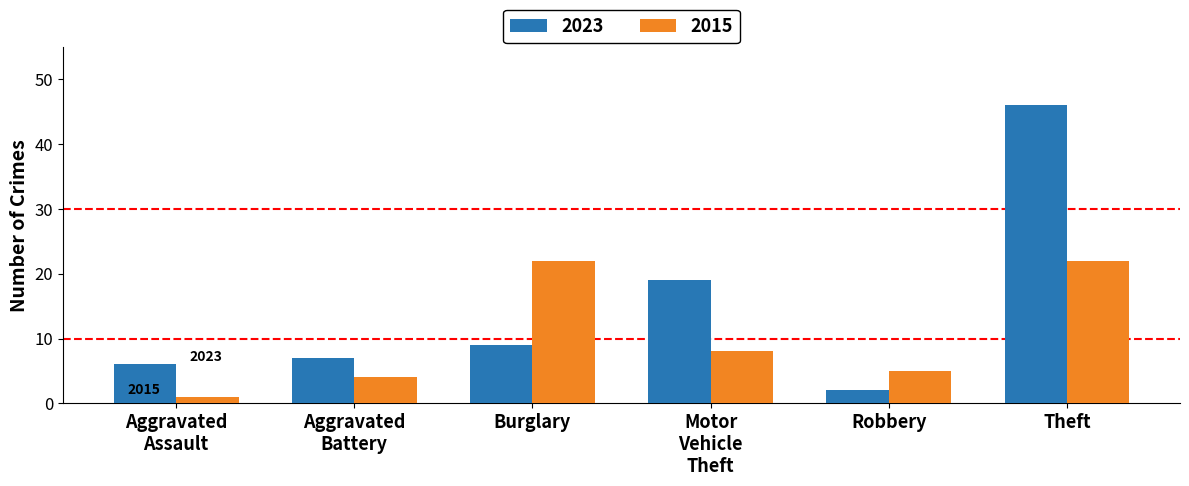

What is the difference between the highest and lowest values at Theft?

24